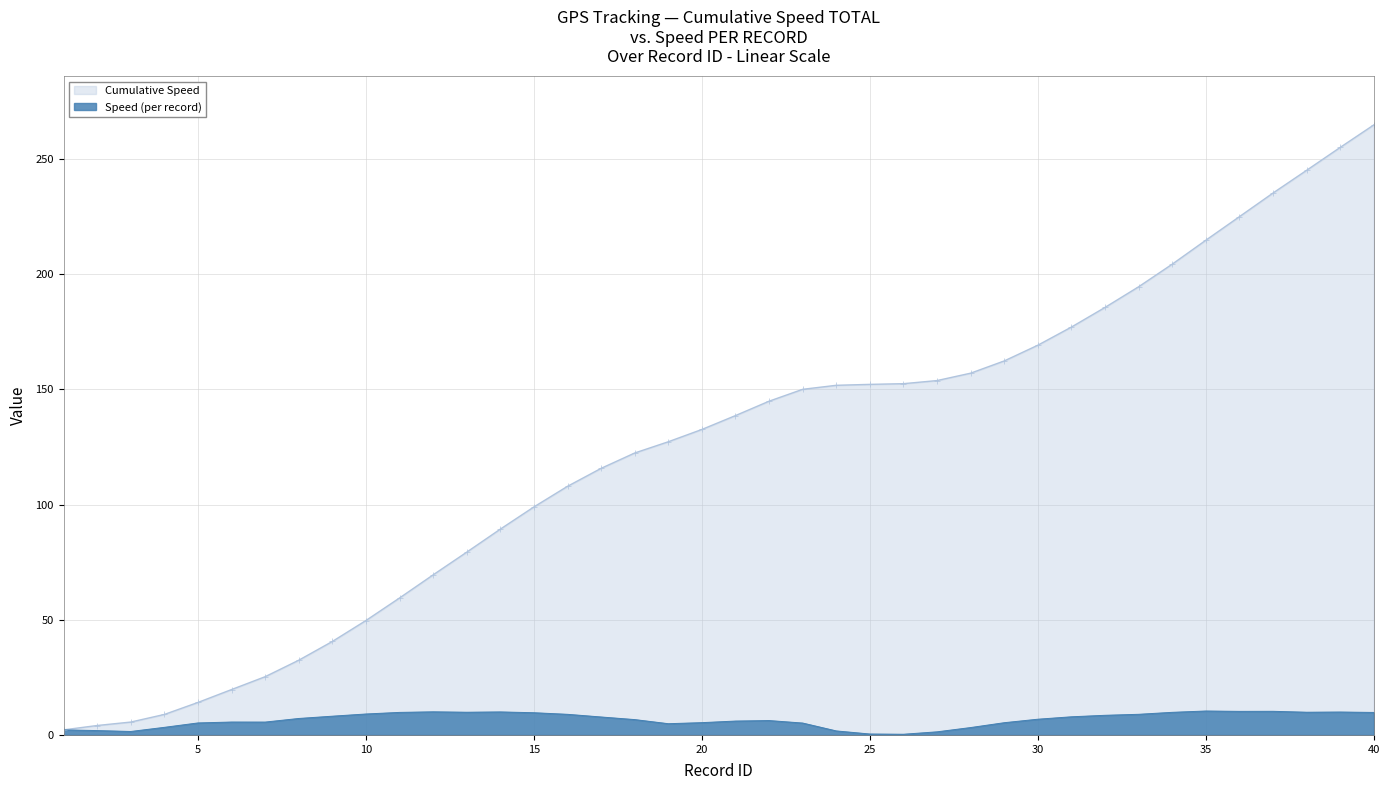

List the labels in order of value, smallest first.

26, 25, 27, 3, 24, 2, 1, 28, 4, 19, 23, 5, 29, 20, 7, 6, 21, 22, 18, 30, 8, 17, 31, 9, 32, 16, 33, 10, 15, 40, 11, 34, 13, 38, 39, 14, 12, 36, 37, 35